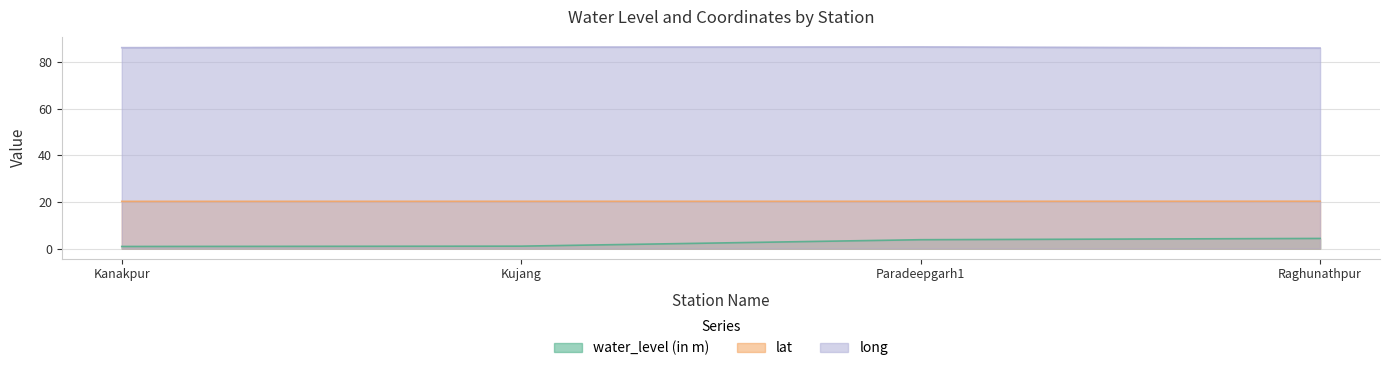

What is the total value across all series at Kanakpur?

107.5